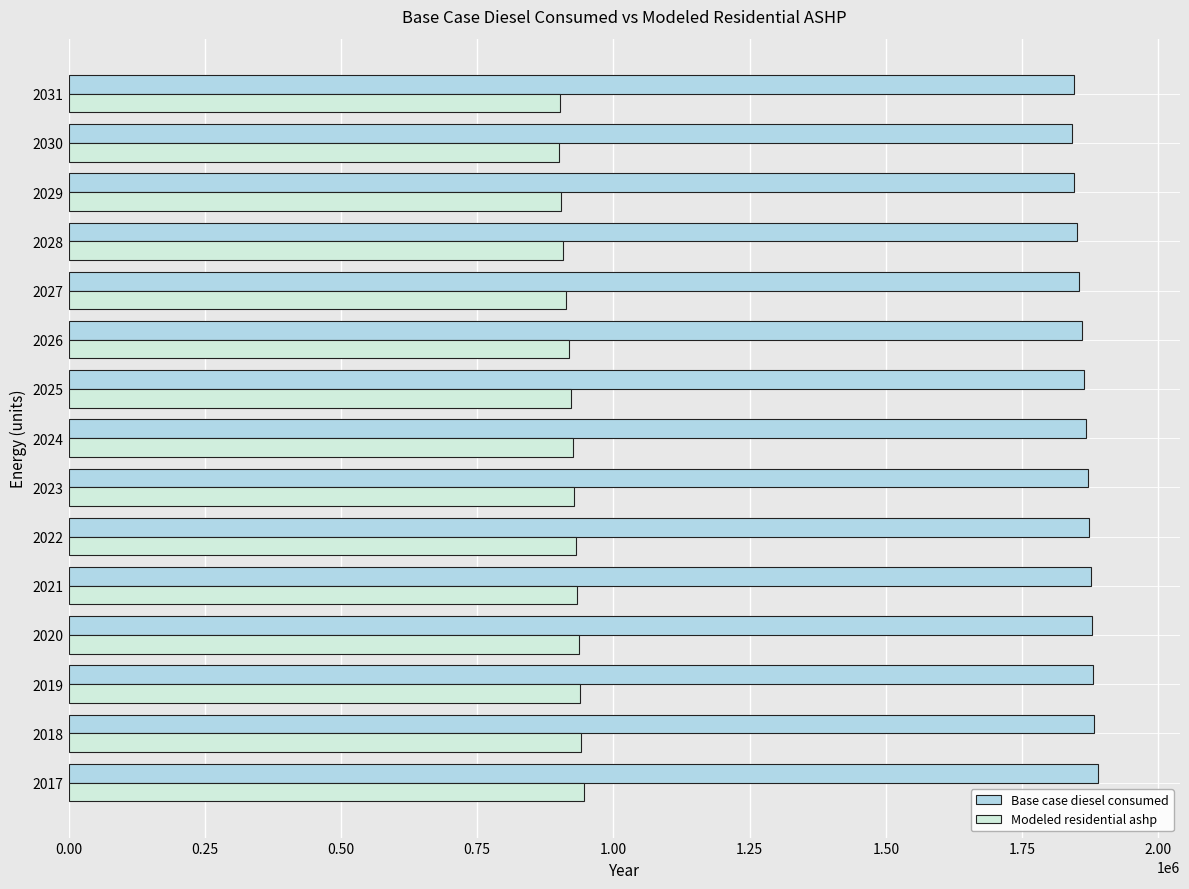

The value of Modeled residential ashp at 2019 is 413569.7. True or false?

False